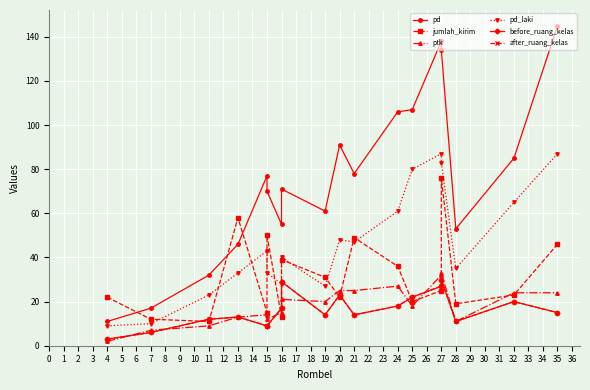

True or false: before_ruang_kelas and pd_laki cross at least once.

False